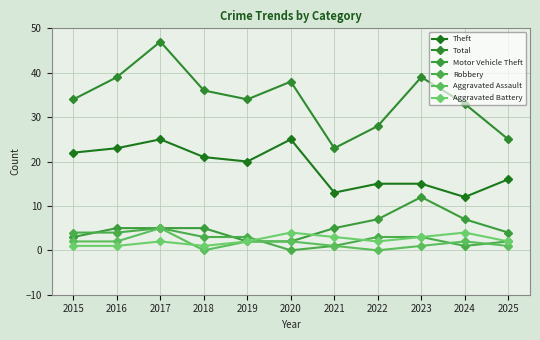

Does the chart display data point markers on the line(s)?

Yes